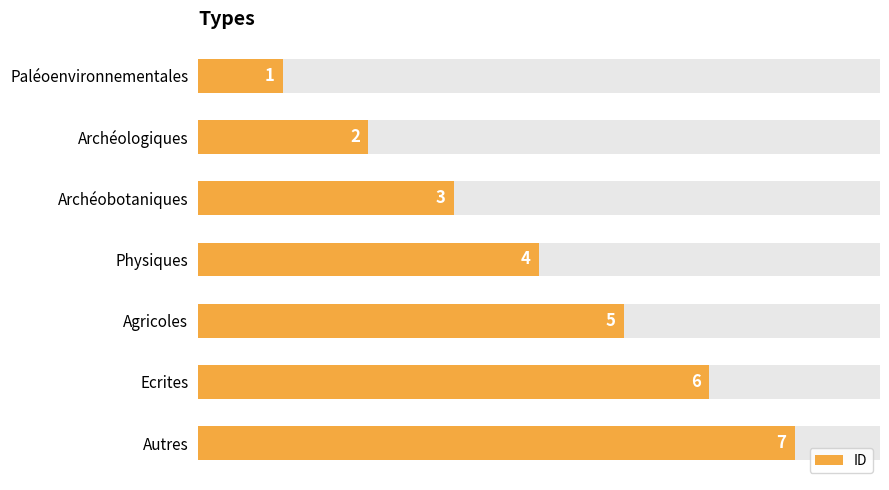

Count the number of data series in this chart.

1